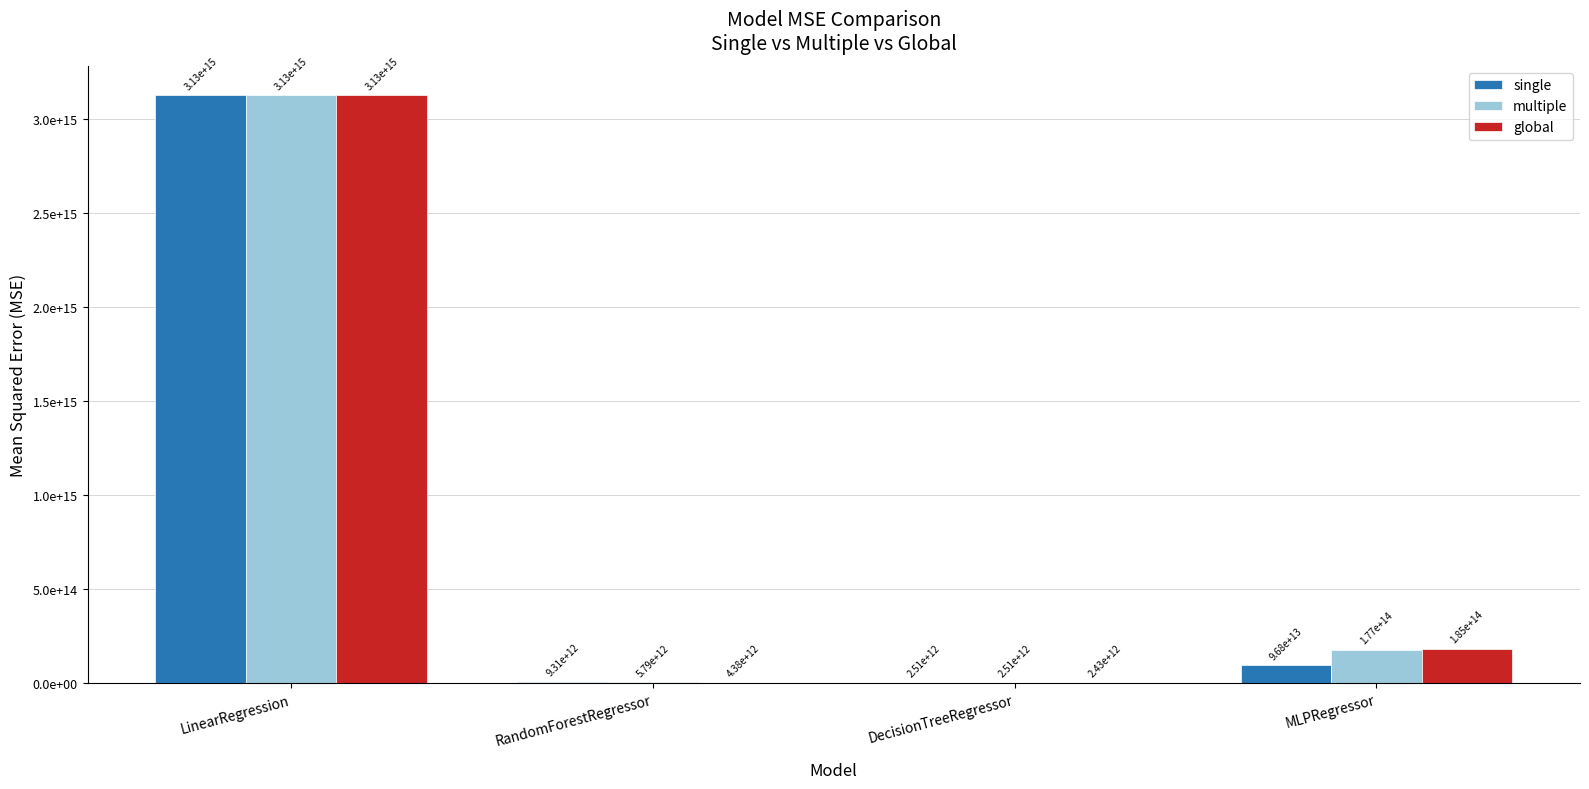

List the series in order of their peak value, lowest first.

single, multiple, global